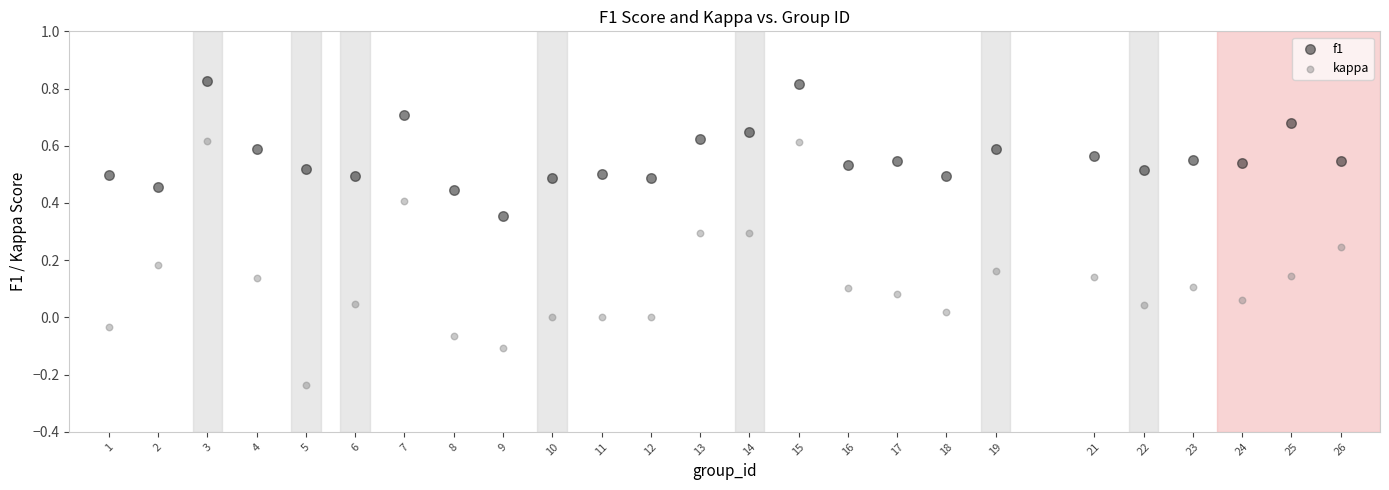

Across all data points, what is the range of Y values (max minus min)?

1.1